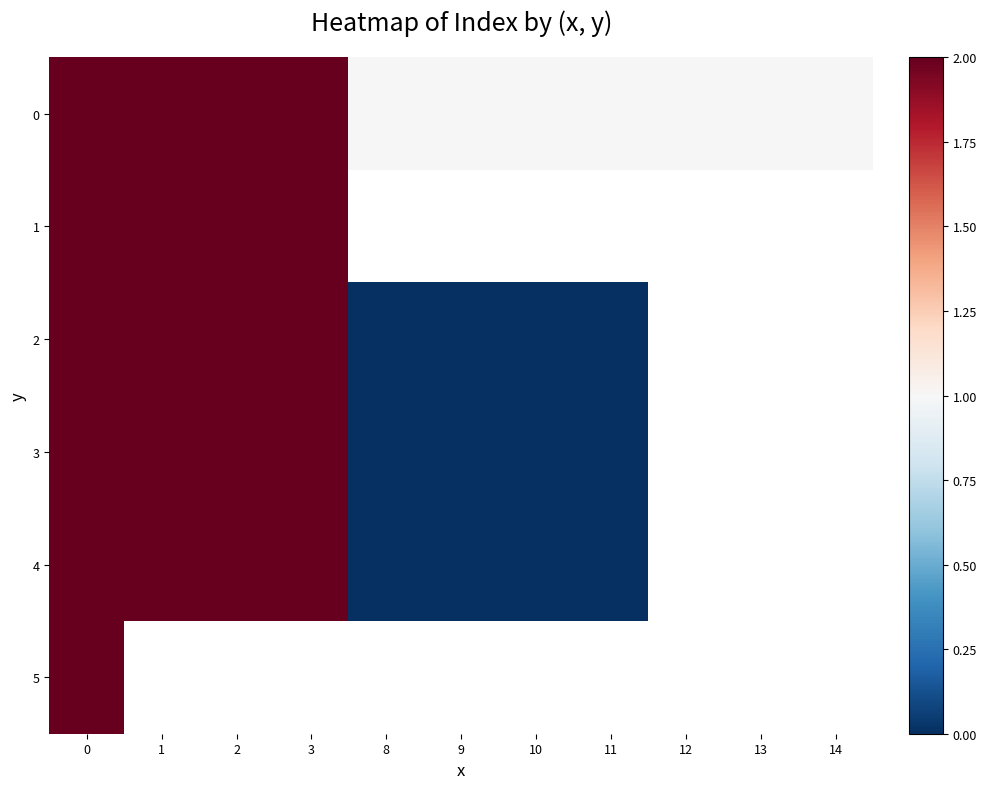

What value does the 2 series have at 1?

2.0